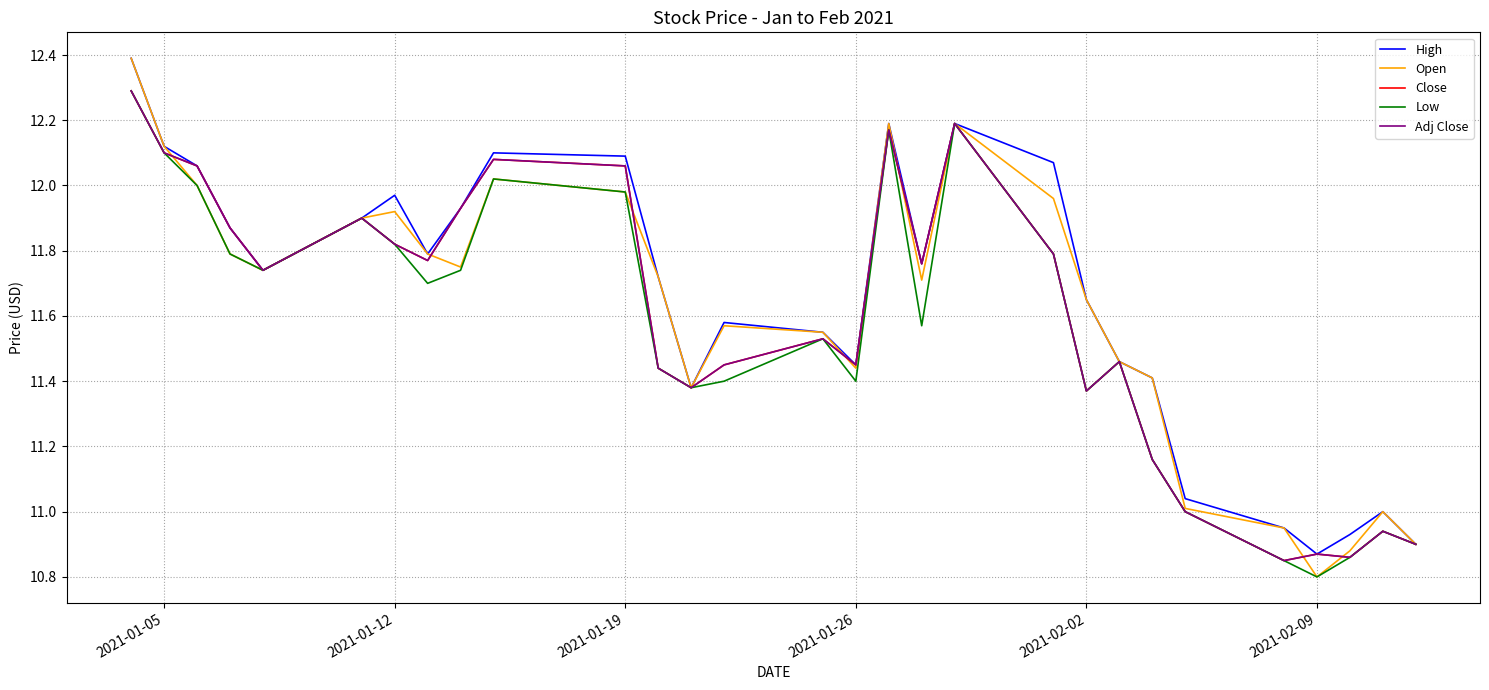

Reading right to left, list all the values displayed in this chart.

High: 10.9	11.0	10.9	10.9	10.9	11.0	11.4	11.5	11.6	12.1	12.2	11.8	12.2	11.4	11.6	11.6	11.4	11.7	12.1	12.1	11.9	11.8	12.0	11.9	11.7	11.9	12.1	12.1	12.4
Open: 10.9	11.0	10.9	10.8	10.9	11.0	11.4	11.5	11.6	12.0	12.2	11.7	12.2	11.4	11.6	11.6	11.4	11.7	12.0	12.0	11.8	11.8	11.9	11.9	11.7	11.8	12.0	12.1	12.4
Close: 10.9	10.9	10.9	10.9	10.9	11.0	11.2	11.5	11.4	11.8	12.2	11.8	12.2	11.4	11.5	11.4	11.4	11.4	12.1	12.1	11.9	11.8	11.8	11.9	11.7	11.9	12.1	12.1	12.3
Low: 10.9	10.9	10.9	10.8	10.9	11.0	11.2	11.5	11.4	11.8	12.2	11.6	12.2	11.4	11.5	11.4	11.4	11.4	12.0	12.0	11.7	11.7	11.8	11.9	11.7	11.8	12.0	12.1	12.3
Adj Close: 10.9	10.9	10.9	10.9	10.9	11.0	11.2	11.5	11.4	11.8	12.2	11.8	12.2	11.4	11.5	11.4	11.4	11.4	12.1	12.1	11.9	11.8	11.8	11.9	11.7	11.9	12.1	12.1	12.3